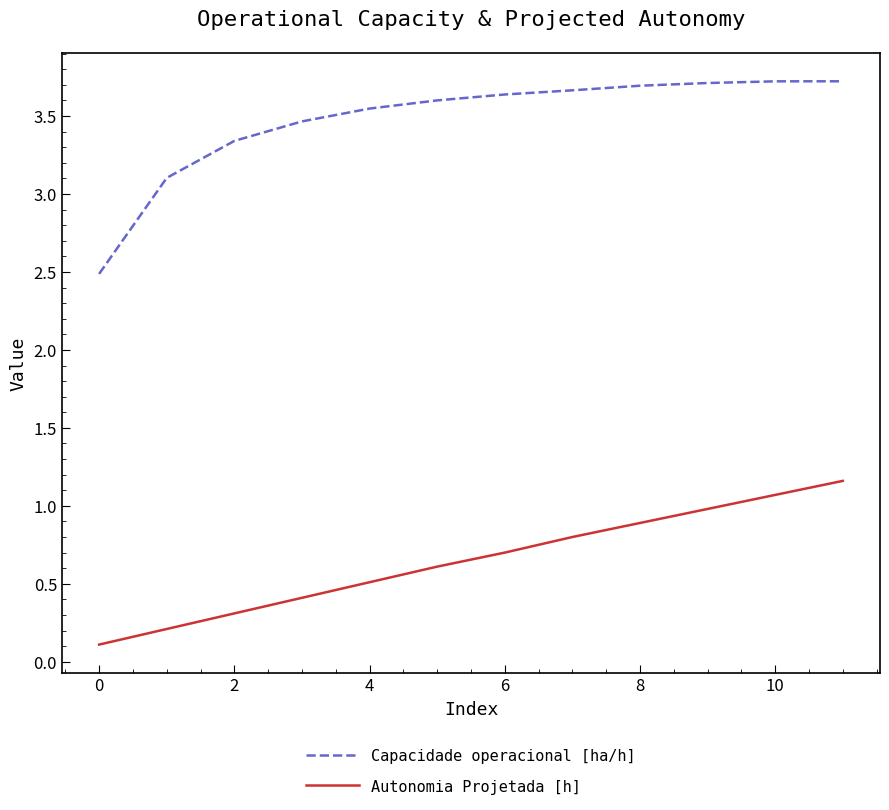

What are all the series names shown in the legend?

Capacidade operacional [ha/h], Autonomia Projetada [h]